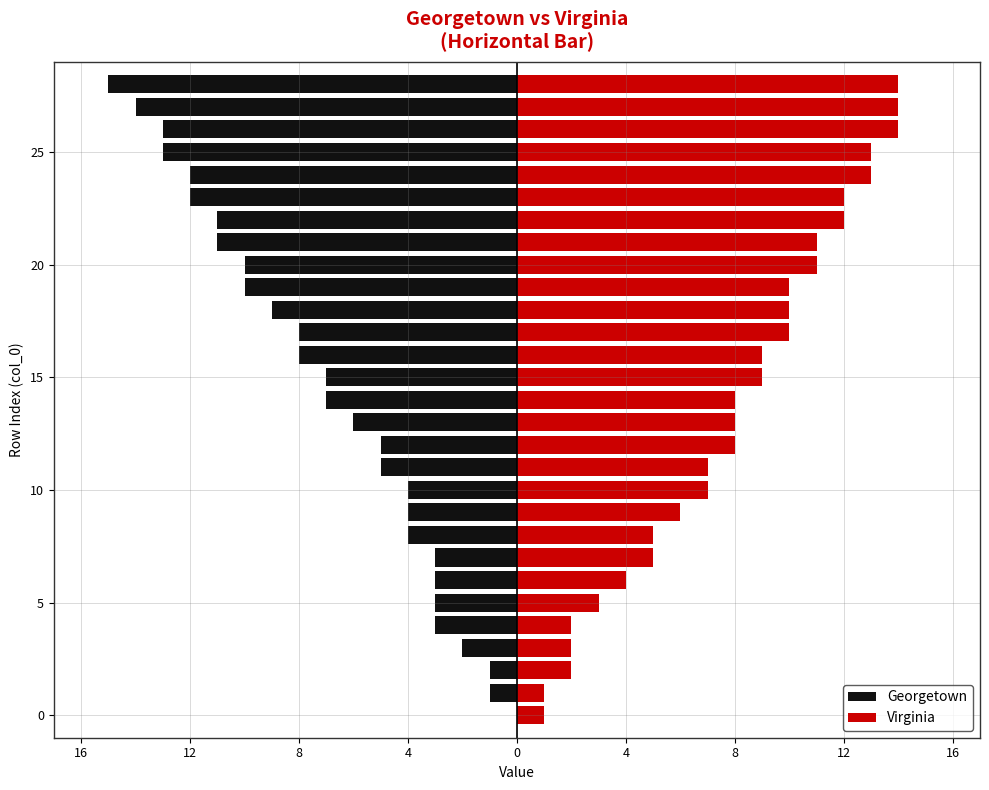

Are the bars horizontal?

Yes